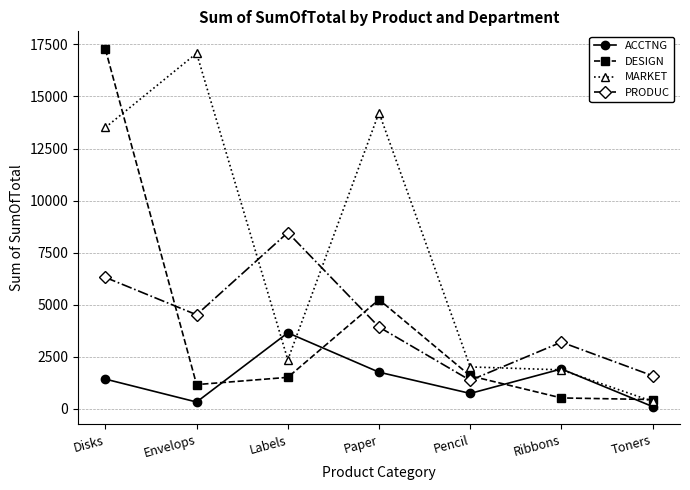

What is the maximum value for PRODUC?

8464.8